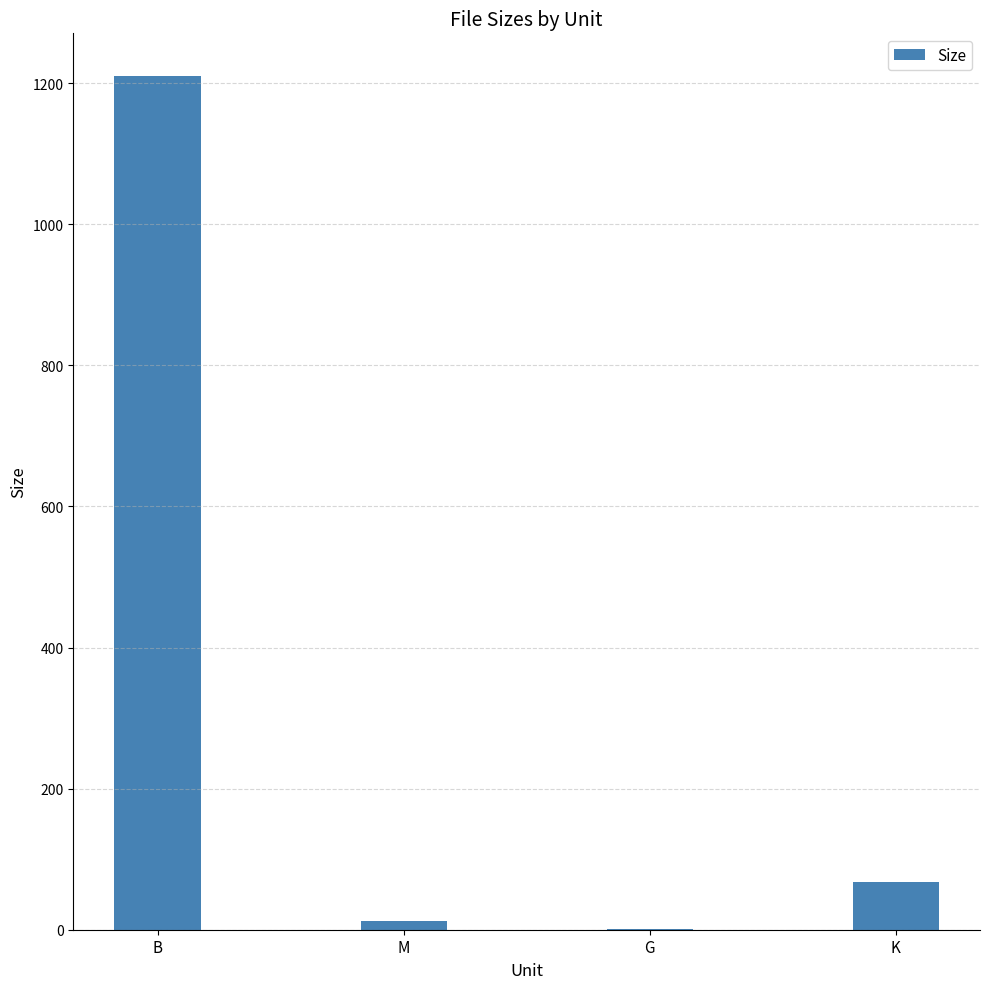

Where is the data nearest to the value 605?

K